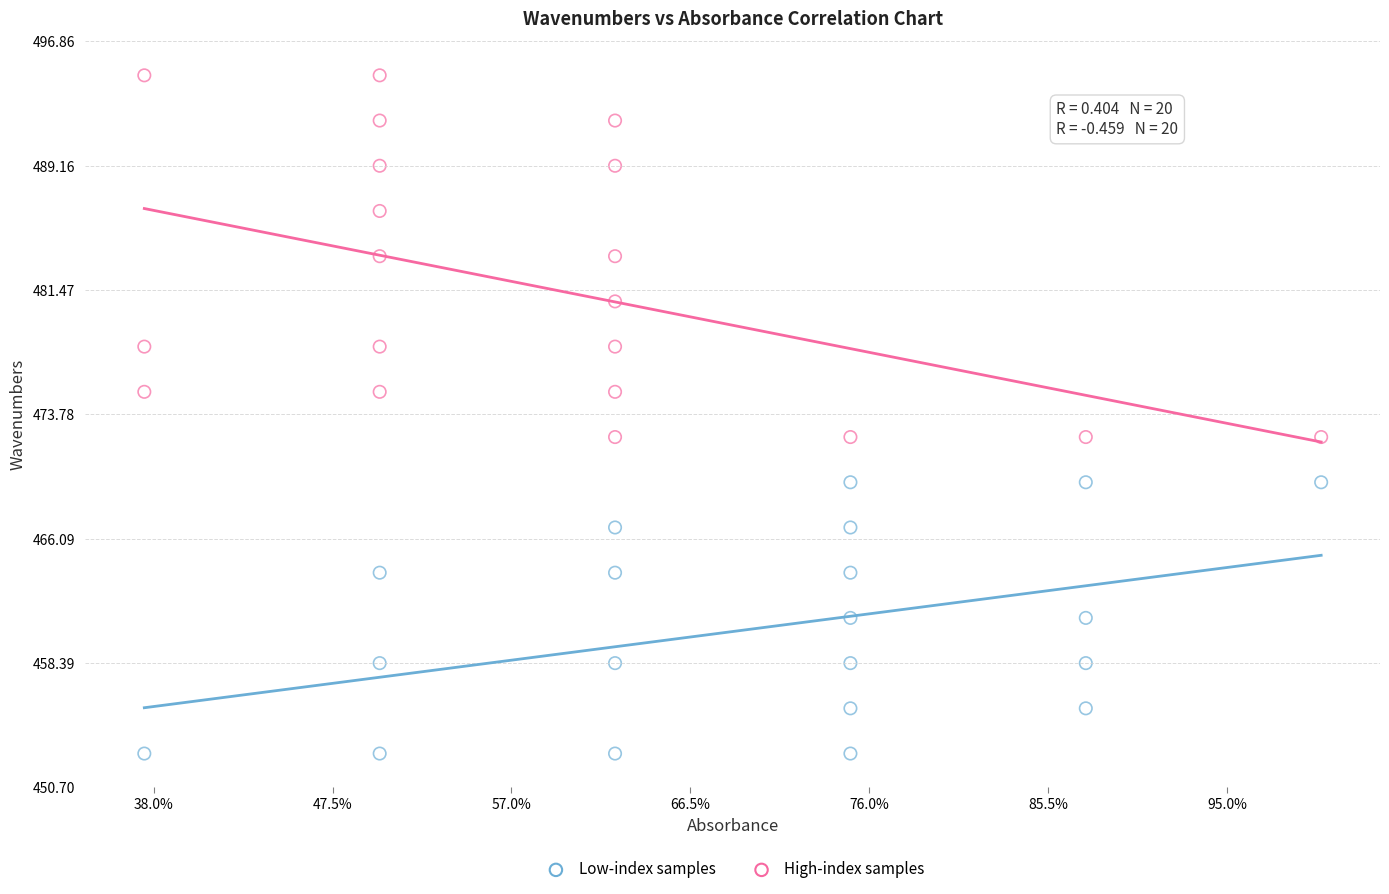

Which series has the largest Y range (max minus min)?

High-index samples